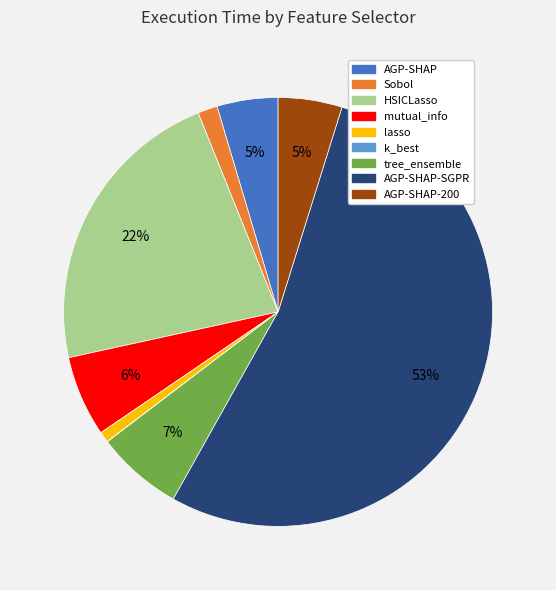

Is there any slice that represents more than half of the pie?

Yes